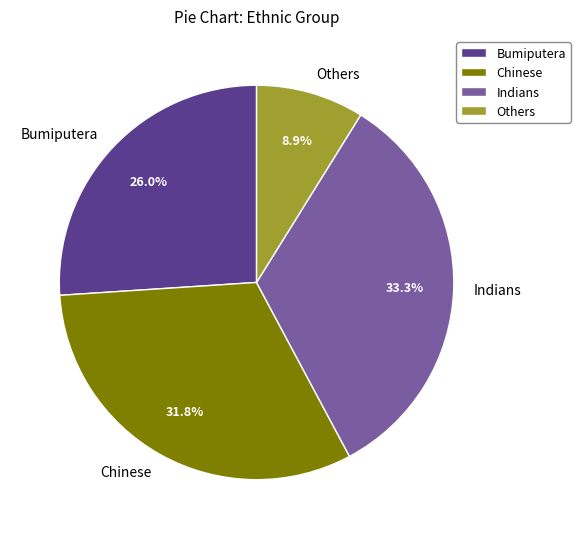

Count the number of slices in the pie.

4